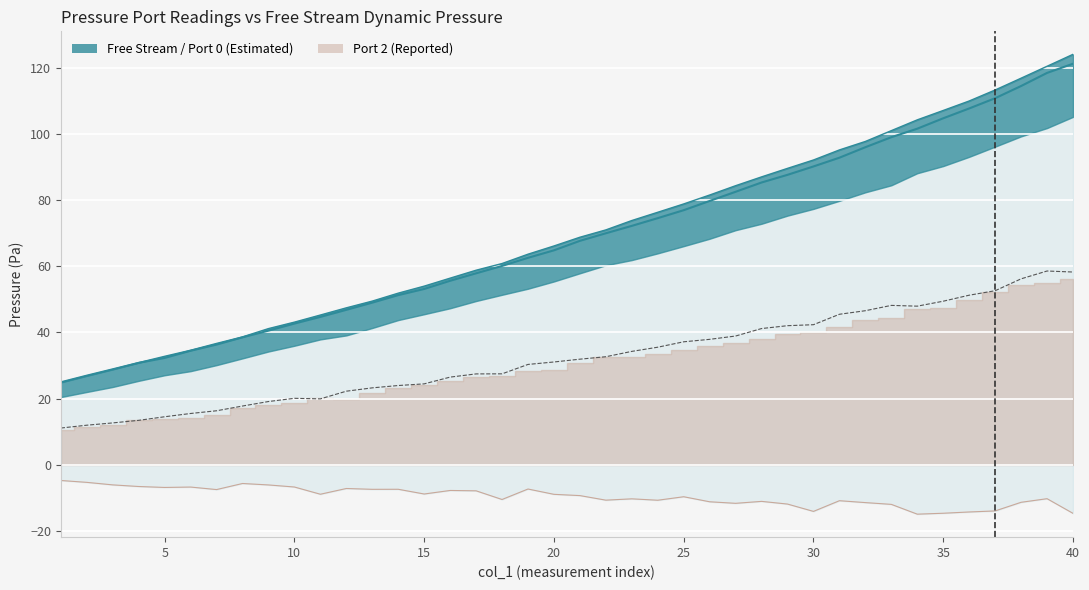

What is the minimum value shown in the chart?

-15.0